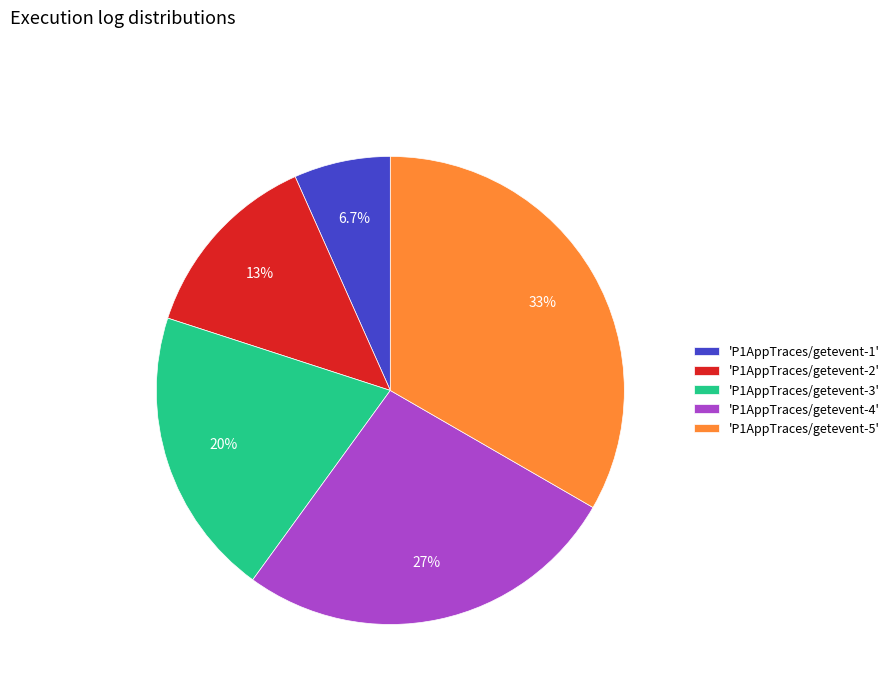

Is there a majority slice in this chart?

No